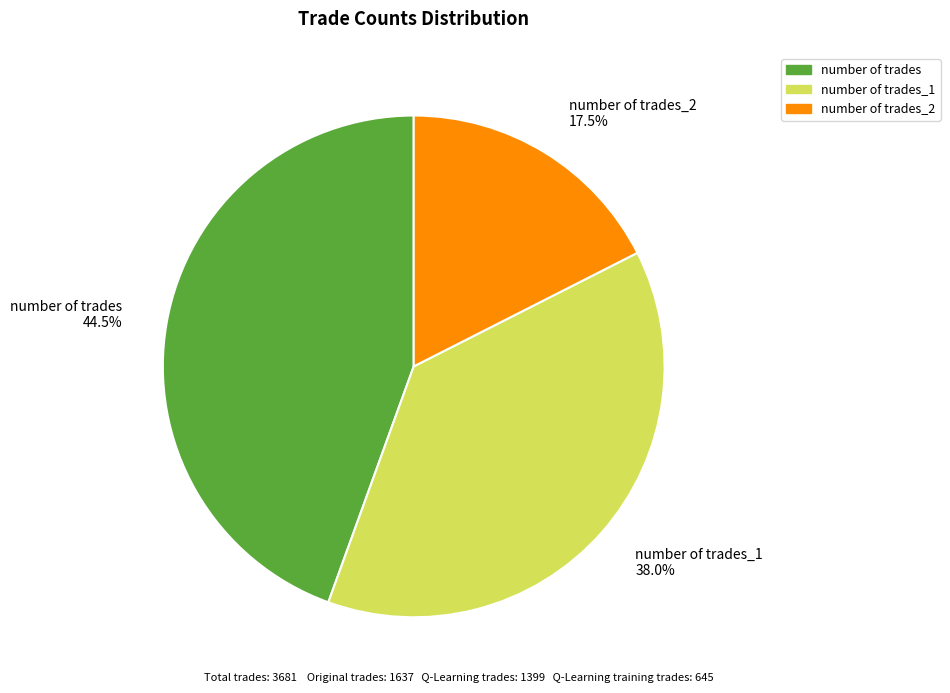

Combined, what portion of the pie is number of trades_1 38.0% and number of trades_2 17.5%?

55.5%